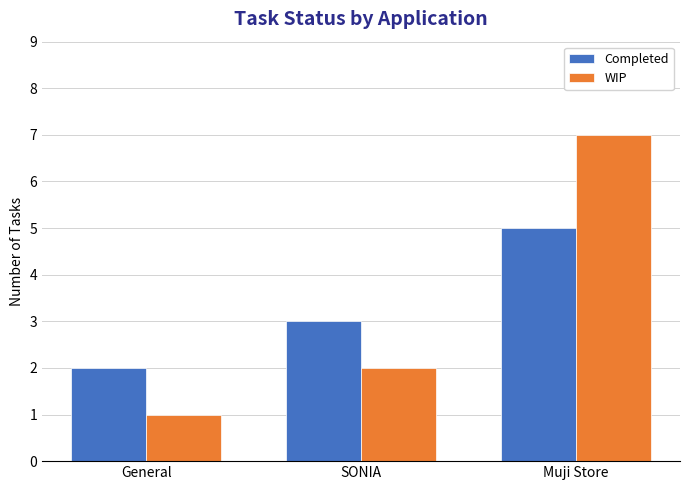

What is the total value across all series at SONIA?

5